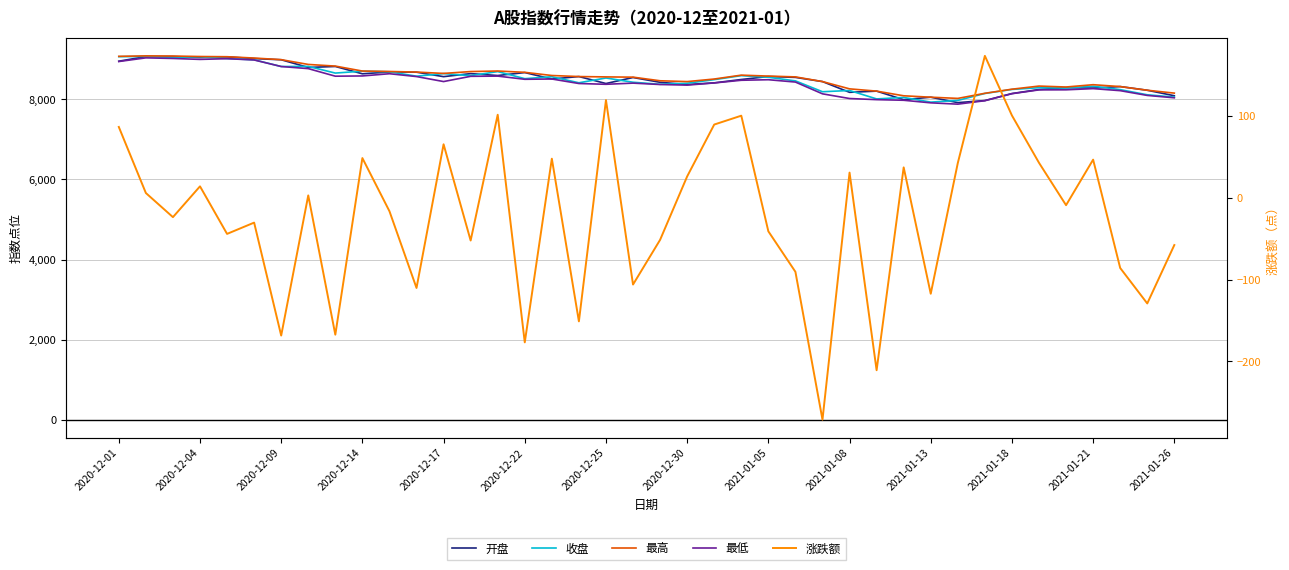

What position from the right is 35?

5